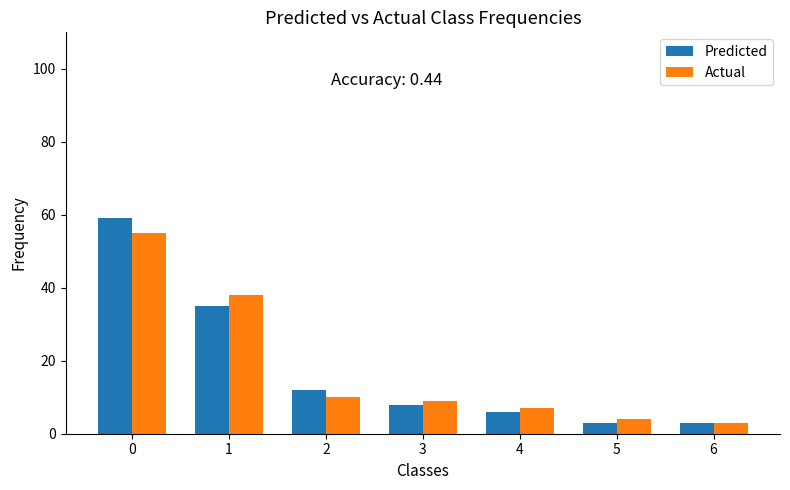

At which label is Predicted closest to 31?

1